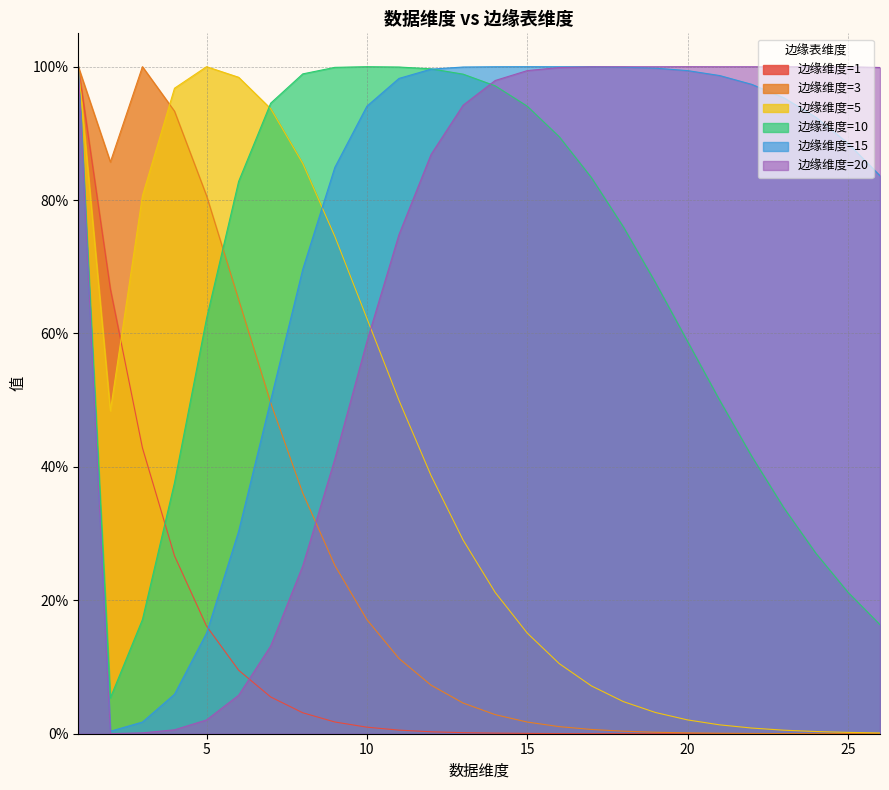

Reading left to right, extract all data points from this chart.

边缘维度=1: 1.0	0.7	0.4	0.3	0.2	0.1	0.1	0.0	0.0	0.0	0.0	0.0	0.0	0.0	0.0	0.0	0.0	0.0	0.0	0.0	0.0	0.0	0.0	0.0	0.0	0.0
边缘维度=3: 1.0	0.9	1.0	0.9	0.8	0.7	0.5	0.4	0.3	0.2	0.1	0.1	0.0	0.0	0.0	0.0	0.0	0.0	0.0	0.0	0.0	0.0	0.0	0.0	0.0	0.0
边缘维度=5: 1.0	0.5	0.8	1.0	1.0	1.0	0.9	0.9	0.7	0.6	0.5	0.4	0.3	0.2	0.2	0.1	0.1	0.0	0.0	0.0	0.0	0.0	0.0	0.0	0.0	0.0
边缘维度=10: 1.0	0.1	0.2	0.4	0.6	0.8	0.9	1.0	1.0	1.0	1.0	1.0	1.0	1.0	0.9	0.9	0.8	0.8	0.7	0.6	0.5	0.4	0.3	0.3	0.2	0.2
边缘维度=15: 1.0	0.0	0.0	0.1	0.2	0.3	0.5	0.7	0.8	0.9	1.0	1.0	1.0	1.0	1.0	1.0	1.0	1.0	1.0	1.0	1.0	1.0	1.0	0.9	0.9	0.8
边缘维度=20: 1.0	0.0	0.0	0.0	0.0	0.1	0.1	0.3	0.4	0.6	0.7	0.9	0.9	1.0	1.0	1.0	1.0	1.0	1.0	1.0	1.0	1.0	1.0	1.0	1.0	1.0